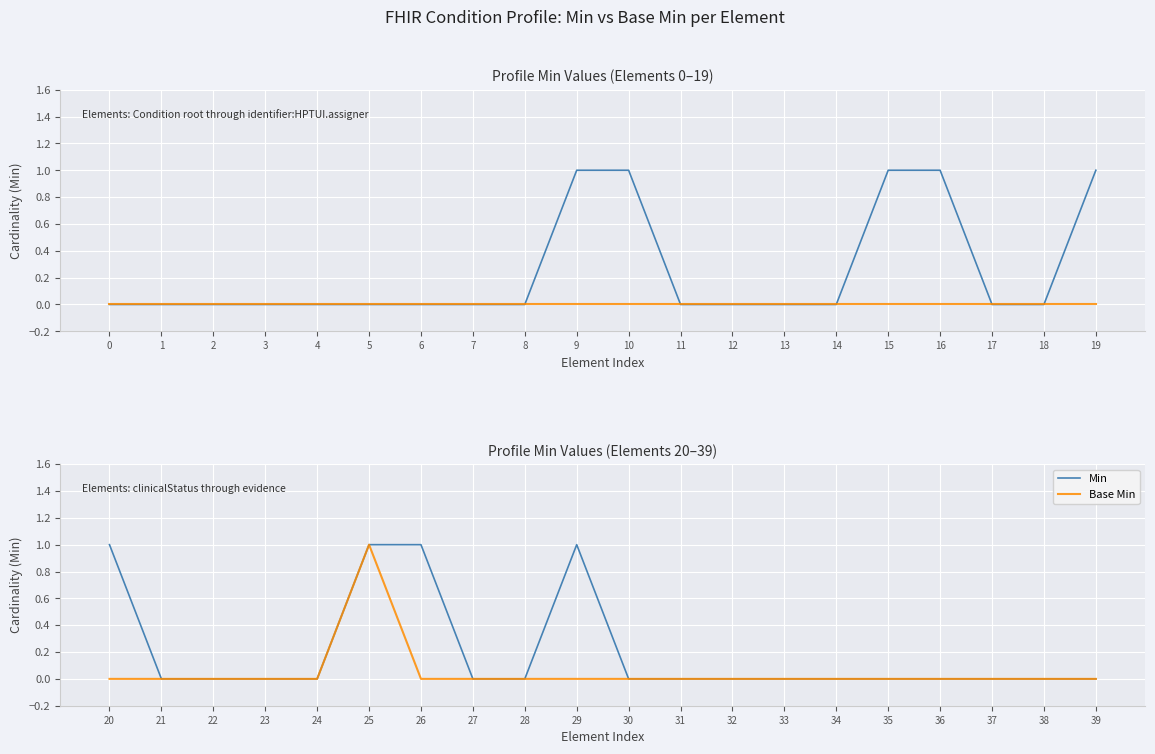

List the series in order of their peak value, highest first.

Min, Base Min